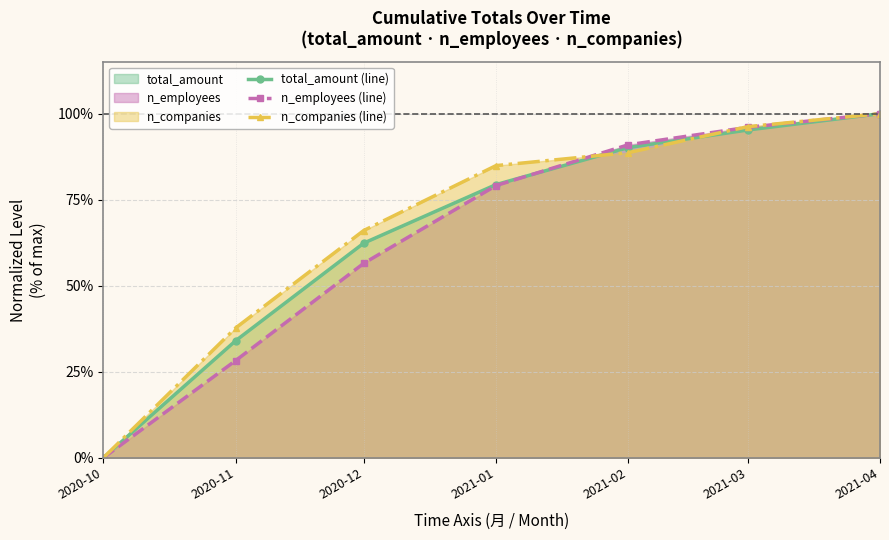

Reading left to right, transcribe all the data shown in this chart.

total_amount: 2020-10=0.0	2020-11=34.0	2020-12=62.4	2021-01=79.4	2021-02=90.2	2021-03=95.3	2021-04=100.0
n_employees: 2020-10=0.0	2020-11=28.2	2020-12=56.5	2021-01=79.1	2021-02=91.0	2021-03=96.0	2021-04=100.0
n_companies: 2020-10=0.0	2020-11=37.7	2020-12=66.0	2021-01=84.9	2021-02=88.7	2021-03=96.2	2021-04=100.0